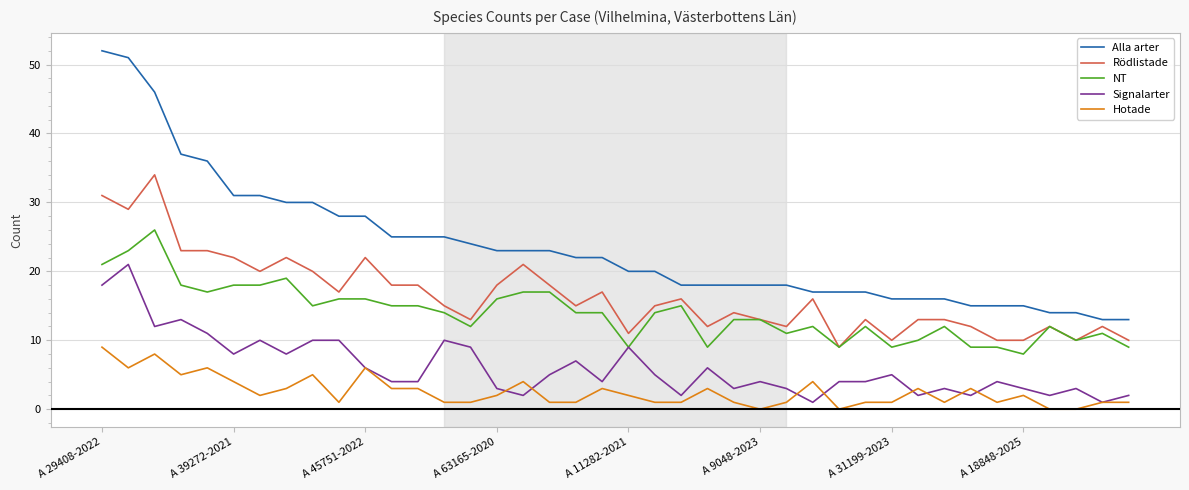

What is the lowest value of the Alla arter series?

13